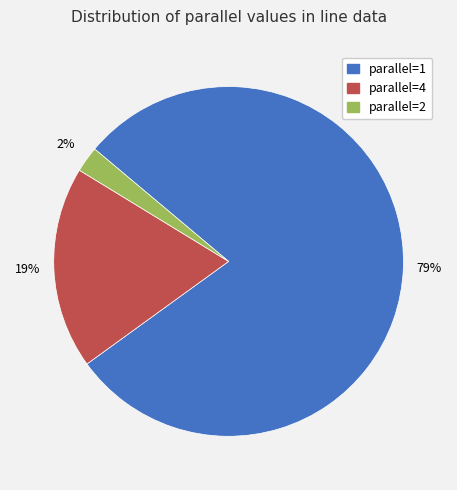

Between parallel=1 and parallel=4, which is larger?

parallel=1